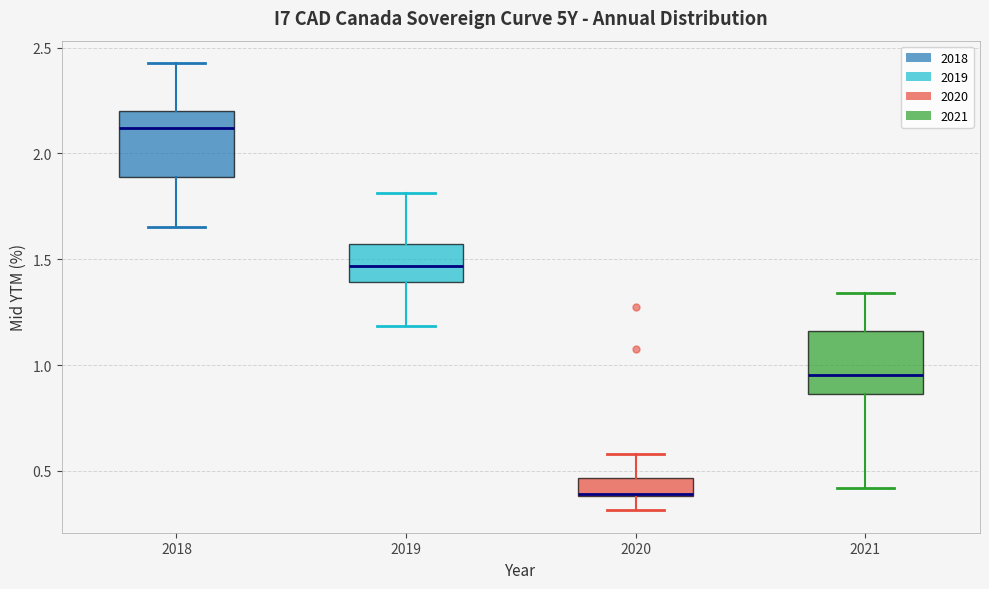

Reading left to right, read every box against the y-axis: the position of its median line, the range the box covers, and the ends of its whiskers. The values are not printed on the chart, so give them approximately, as read against the axis.

2018: median 2.10, box 1.90 to 2.20, whiskers 1.65 to 2.45
2019: median 1.45, box 1.40 to 1.55, whiskers 1.20 to 1.80
2020: median 0.40, box 0.40 to 0.45, whiskers 0.30 to 0.60
2021: median 0.95, box 0.85 to 1.15, whiskers 0.40 to 1.35